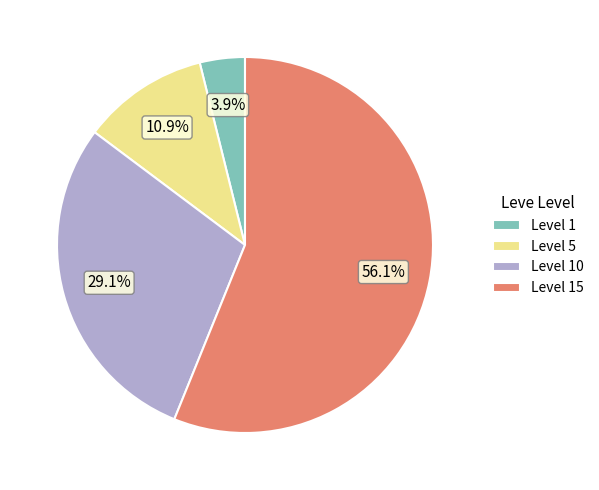

How many segments does this pie chart have?

4